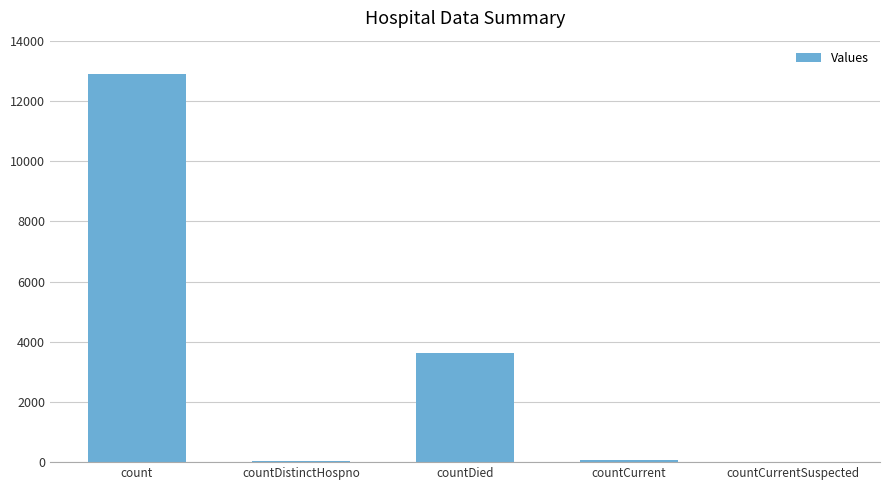

The chart shows a value of 0 at countCurrentSuspected. True or false?

True